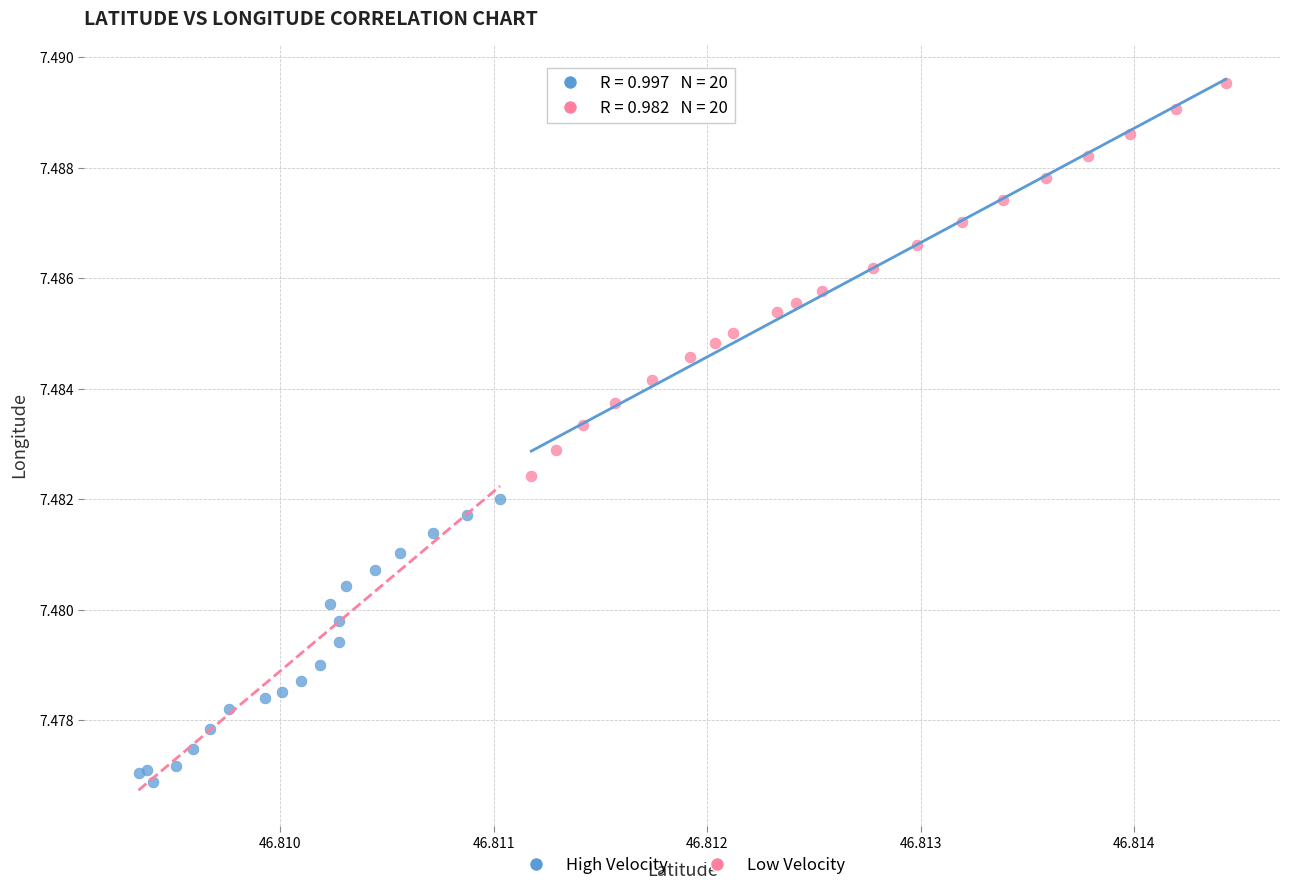

What are all the series names shown in the legend?

High Velocity, Low Velocity